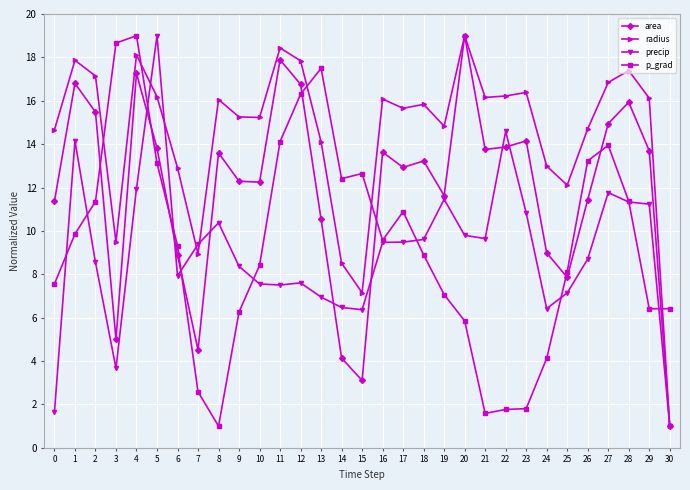

Count the number of categories in the chart.

31